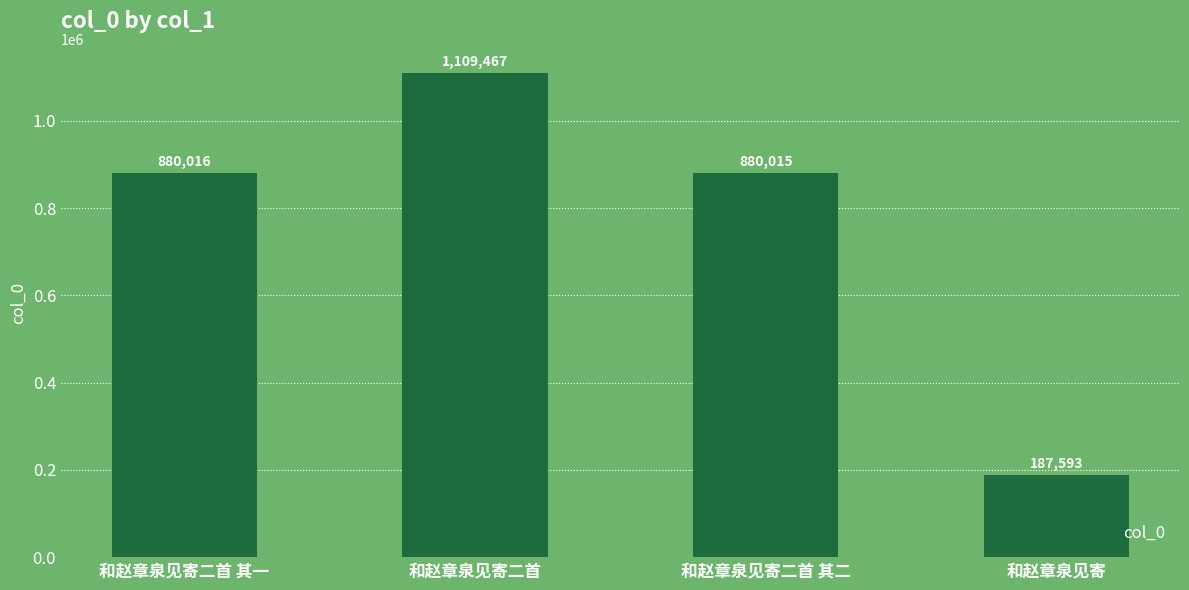

Reading left to right, what are all the values shown in this chart?

和赵章泉见寄二首 其一=880016	和赵章泉见寄二首=1109467	和赵章泉见寄二首 其二=880015	和赵章泉见寄=187593